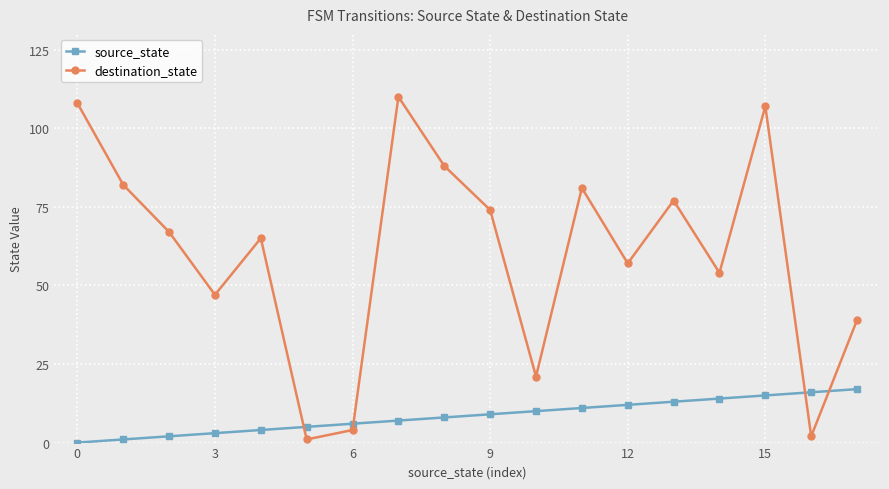

Which series has the largest total across all categories?

destination_state